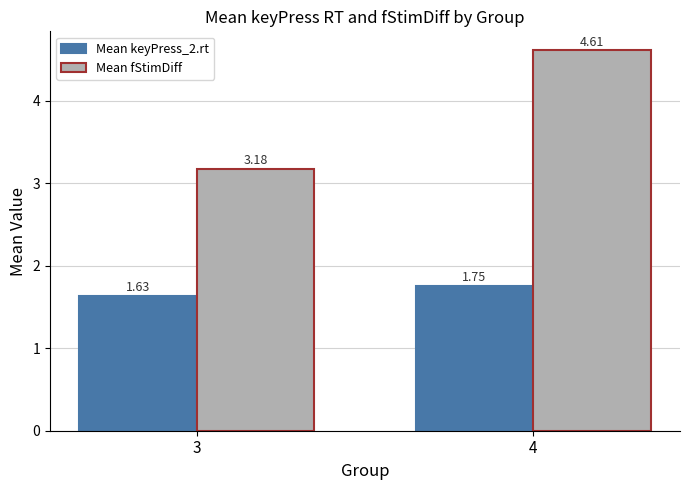

Between 3 and 4, which series saw the biggest shift?

Mean fStimDiff